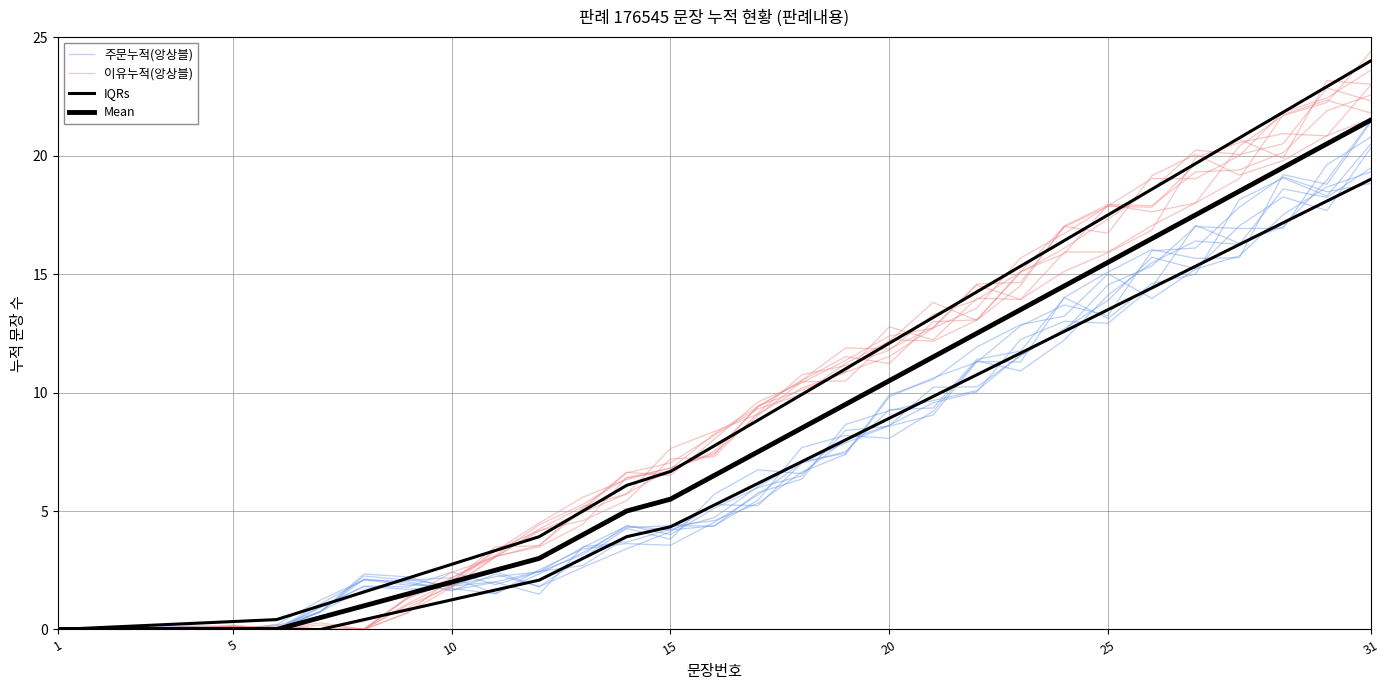

How many values in the IQRs series are below 7?

15